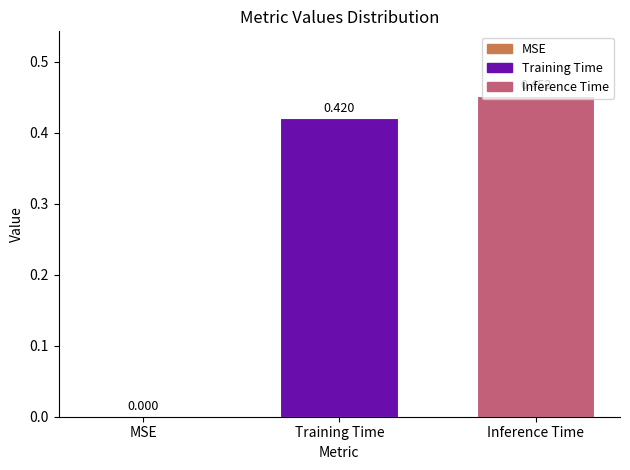

The chart shows a value of 0.2 at Training Time. True or false?

False